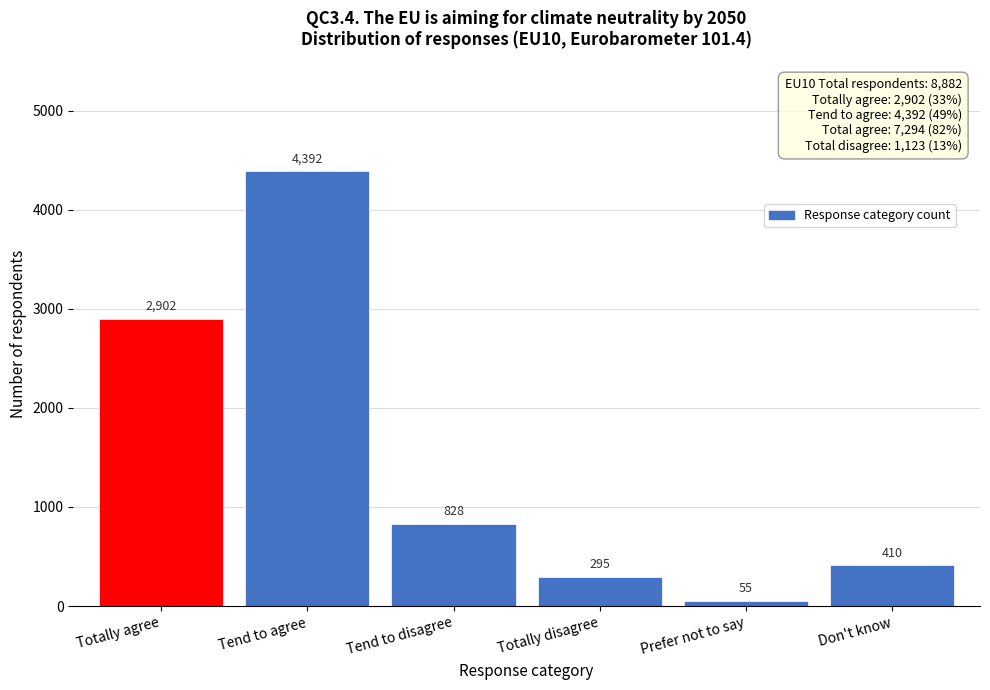

Reading left to right, list all the values displayed in this chart.

Totally agree=2902	Tend to agree=4392	Tend to disagree=828	Totally disagree=295	Prefer not to say=55	Don't know=410